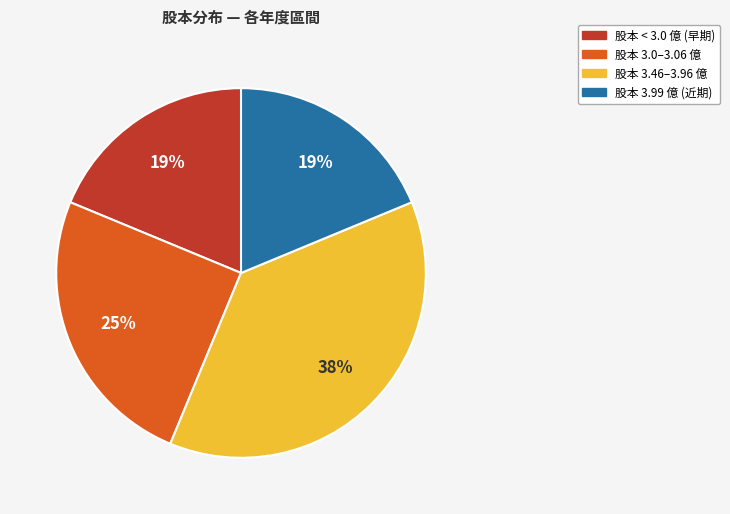

How many segments does this pie chart have?

4